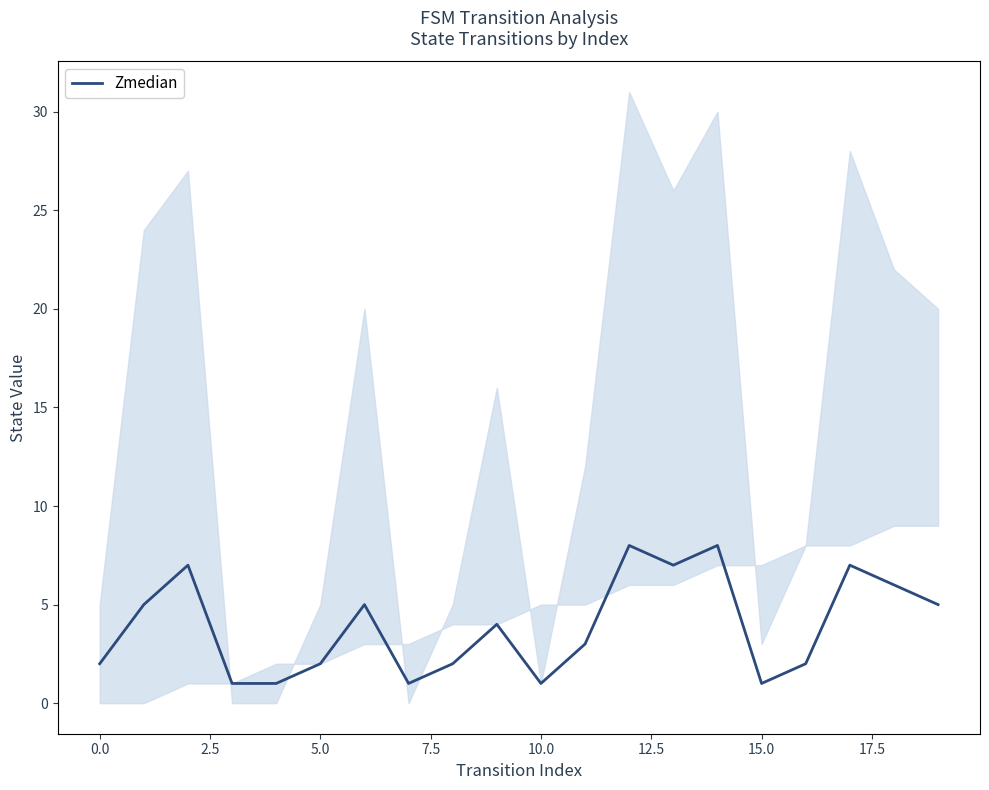

Is it true that the value at 16 is 3?

False